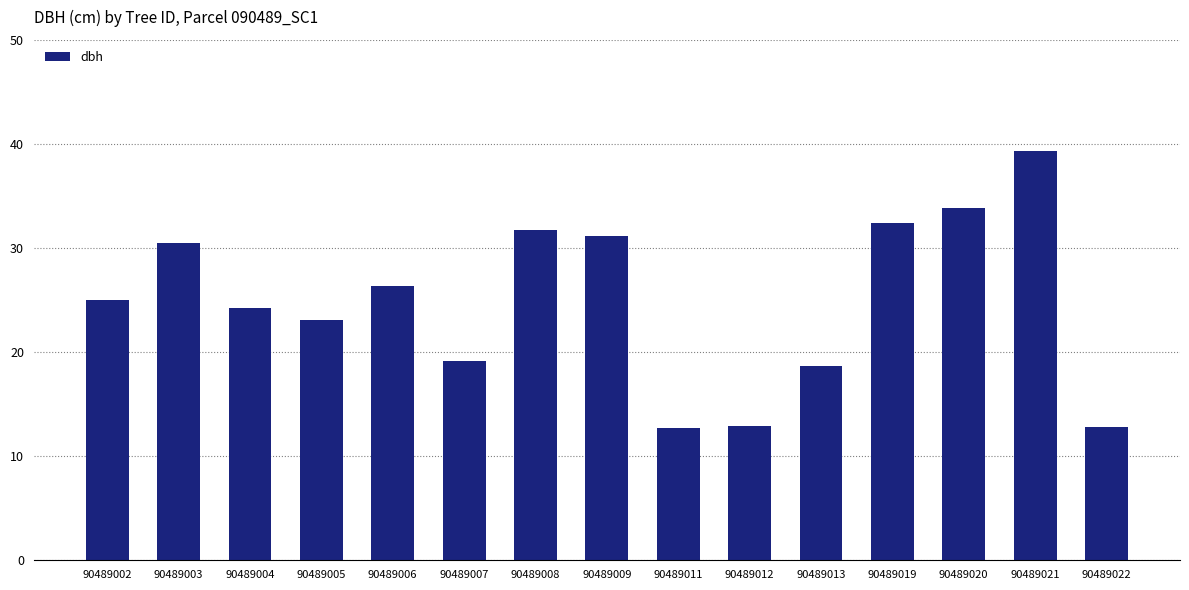

What is the average value?

24.9